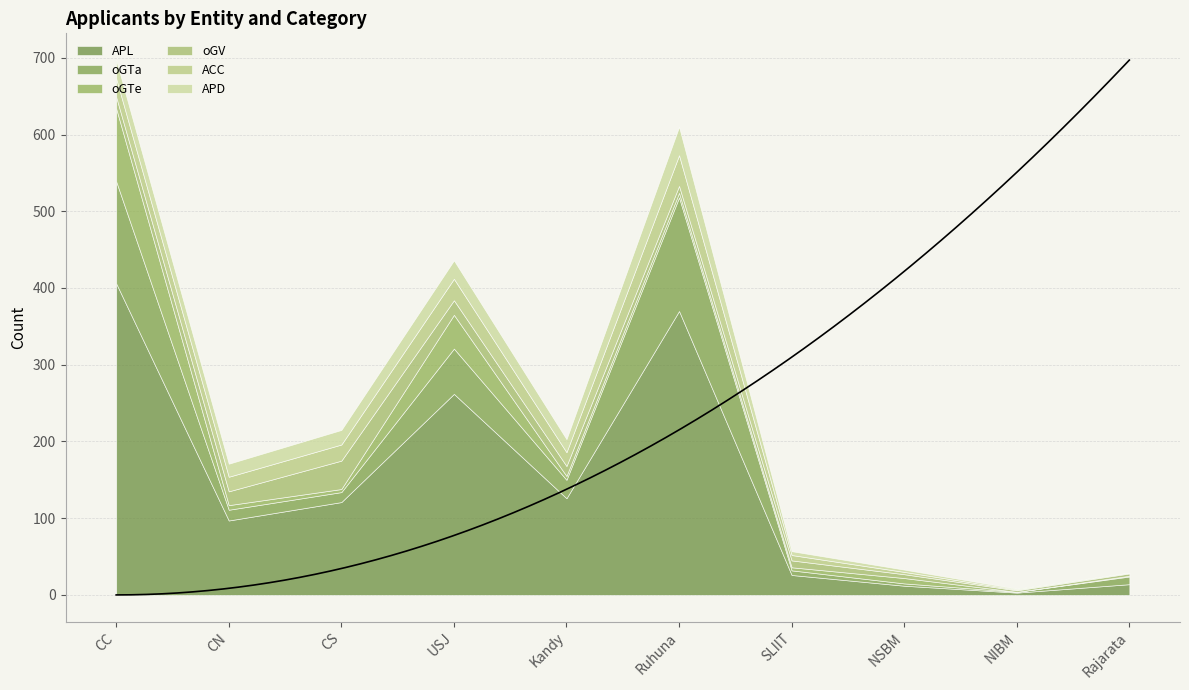

What position from the right is Rajarata?

1